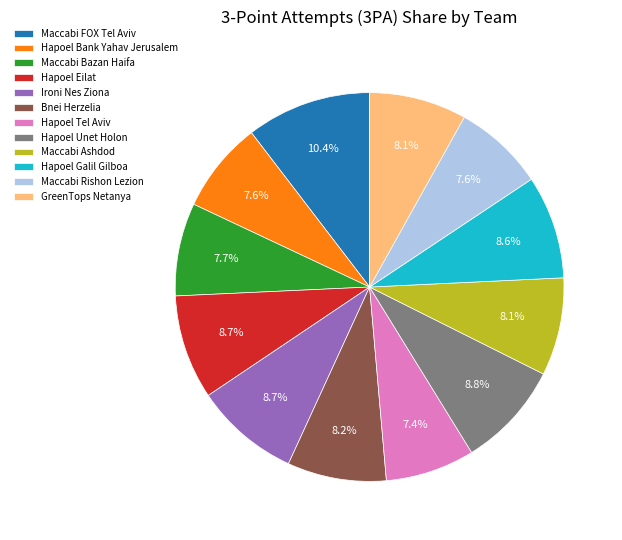

What percentage is the Maccabi FOX Tel Aviv slice, to the nearest percent?

10%